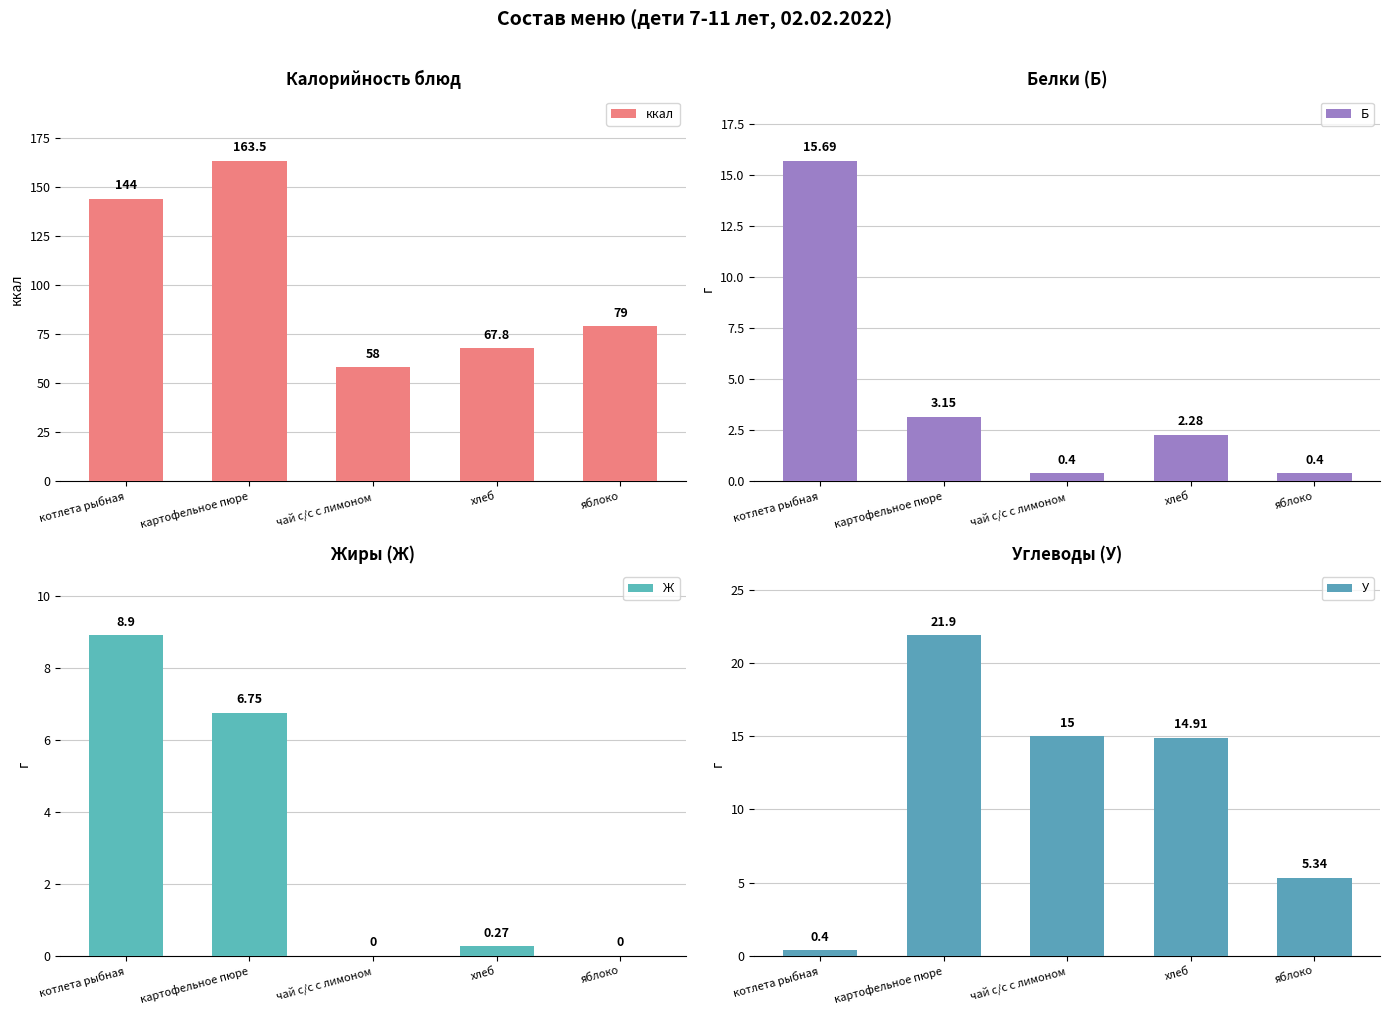

Is it true that Б equals 0.6 at чай с/с с лимоном?

False